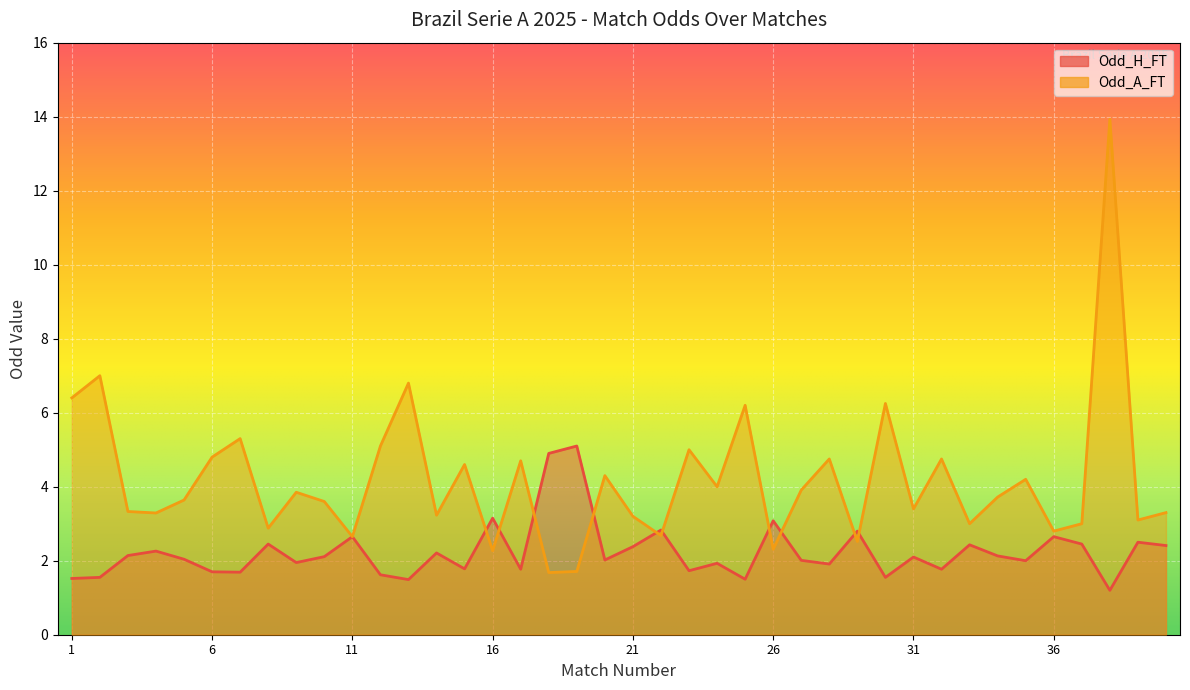

What is the sum of the Odd_A_FT values at 36 and 30?

9.1